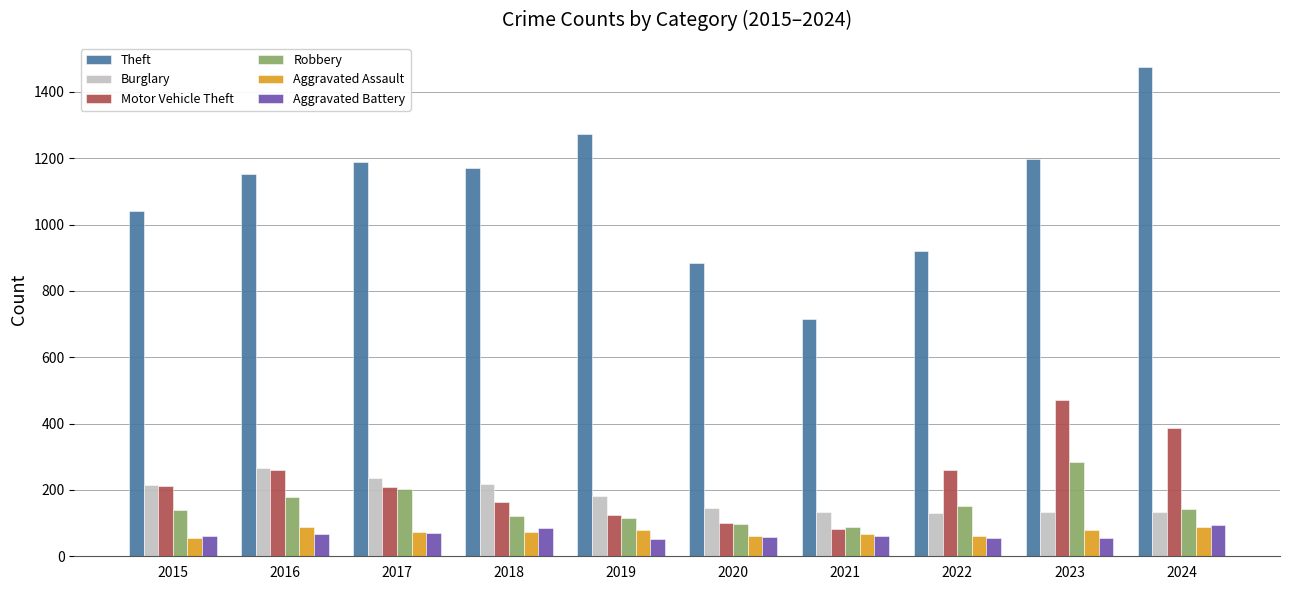

What is the difference between the highest and lowest values at 2021?

656